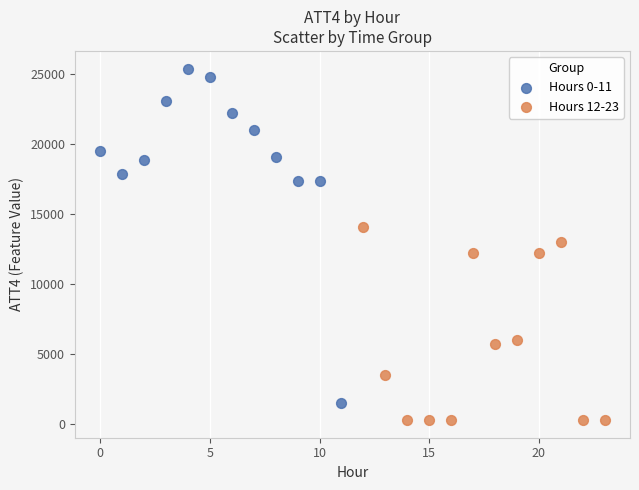

Which series reaches the maximum Y coordinate?

Hours 0-11